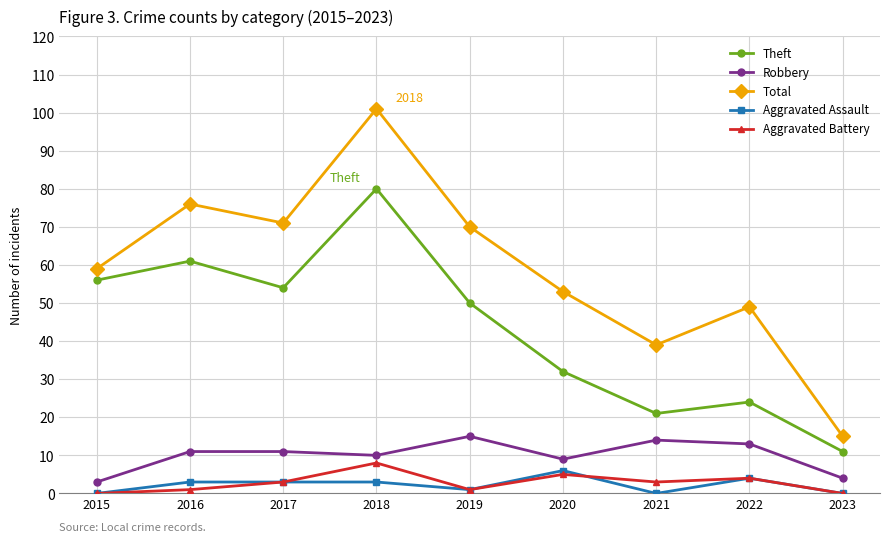

How many categories are shown in the chart?

9